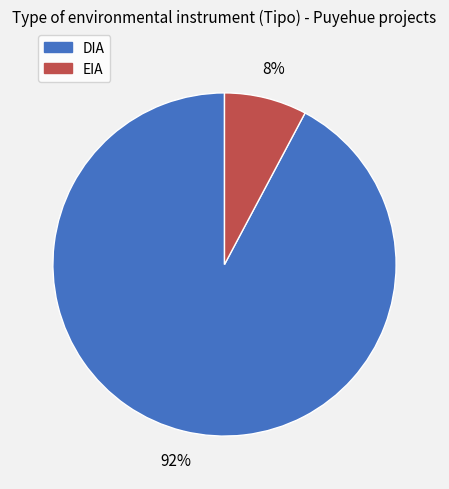

Between DIA and EIA, which is larger?

DIA